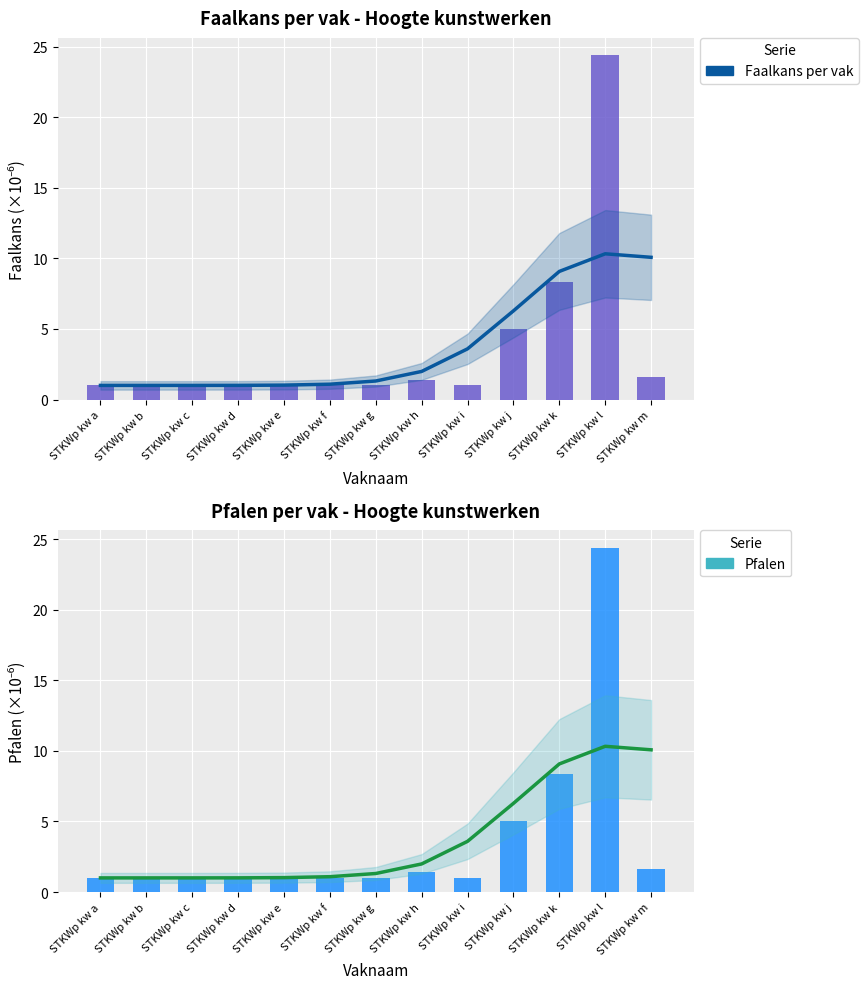

Reading left to right, list all the values displayed in this chart.

Smooth Faalkans per vak: STKWp kw a=1.0	STKWp kw b=1.0	STKWp kw c=1.0	STKWp kw d=1.0	STKWp kw e=1.0	STKWp kw f=1.1	STKWp kw g=1.3	STKWp kw h=2.0	STKWp kw i=3.6	STKWp kw j=6.3	STKWp kw k=9.1	STKWp kw l=10.3	STKWp kw m=10.1
Faalkans per vak: STKWp kw a=1.0	STKWp kw b=1.0	STKWp kw c=1.0	STKWp kw d=1.0	STKWp kw e=1.0	STKWp kw f=1.0	STKWp kw g=1.0	STKWp kw h=1.4	STKWp kw i=1.0	STKWp kw j=5.0	STKWp kw k=8.3	STKWp kw l=24.4	STKWp kw m=1.6
Smooth Pfalen: STKWp kw a=1.0	STKWp kw b=1.0	STKWp kw c=1.0	STKWp kw d=1.0	STKWp kw e=1.0	STKWp kw f=1.1	STKWp kw g=1.3	STKWp kw h=2.0	STKWp kw i=3.6	STKWp kw j=6.3	STKWp kw k=9.1	STKWp kw l=10.3	STKWp kw m=10.1
Pfalen: STKWp kw a=1.0	STKWp kw b=1.0	STKWp kw c=1.0	STKWp kw d=1.0	STKWp kw e=1.0	STKWp kw f=1.0	STKWp kw g=1.0	STKWp kw h=1.4	STKWp kw i=1.0	STKWp kw j=5.0	STKWp kw k=8.3	STKWp kw l=24.4	STKWp kw m=1.6